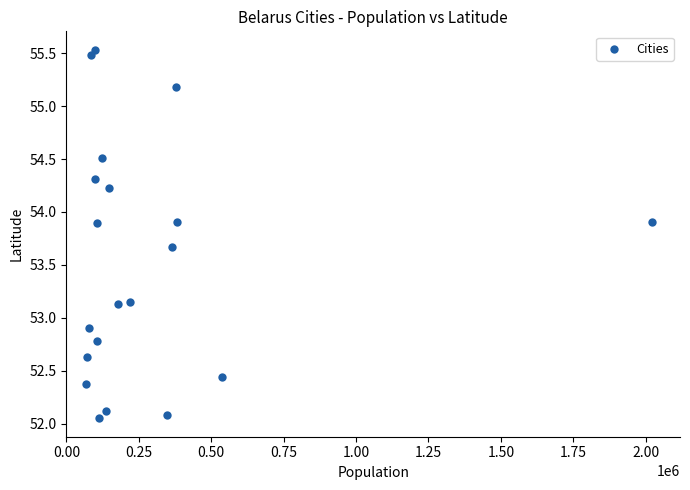

What is the range of Y values (max minus min)?

3.5